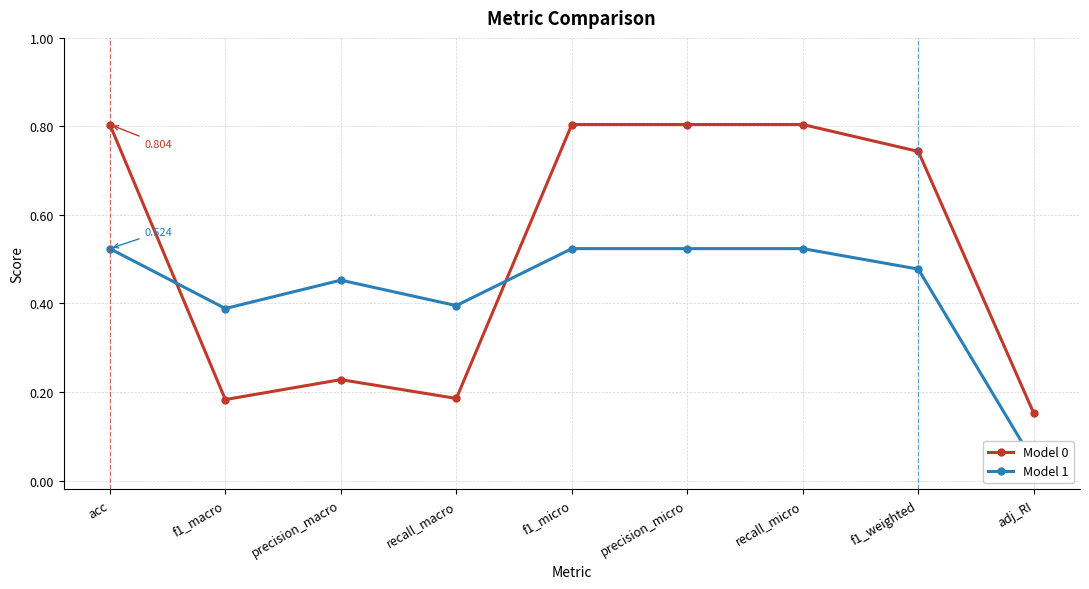

Between recall_macro and f1_weighted, which series saw the biggest shift?

Model 0